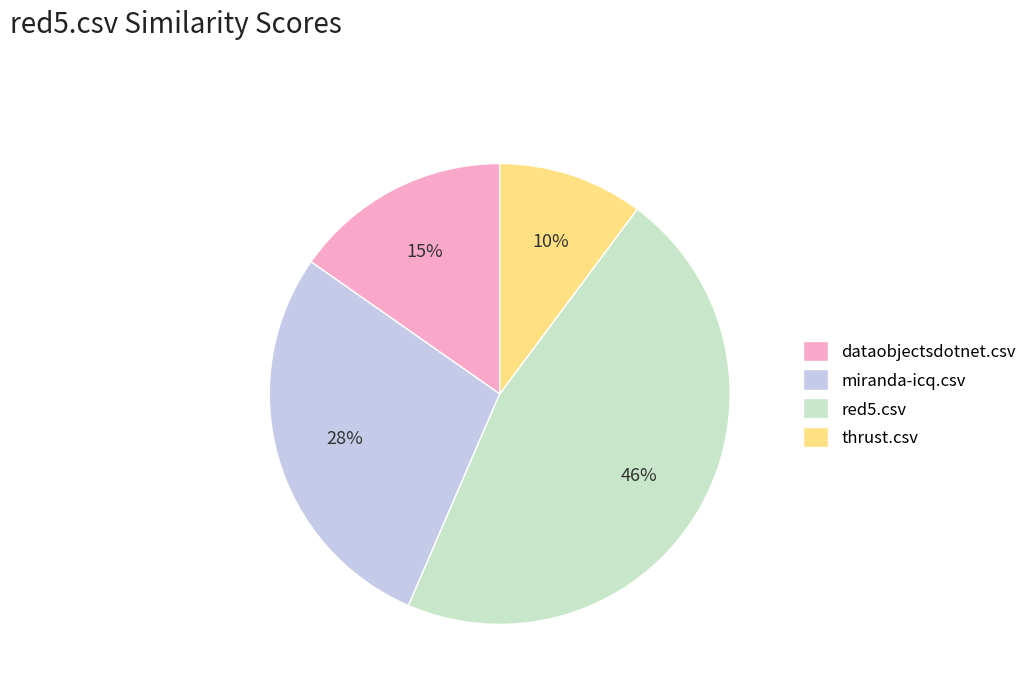

How many slices are in this pie chart?

4